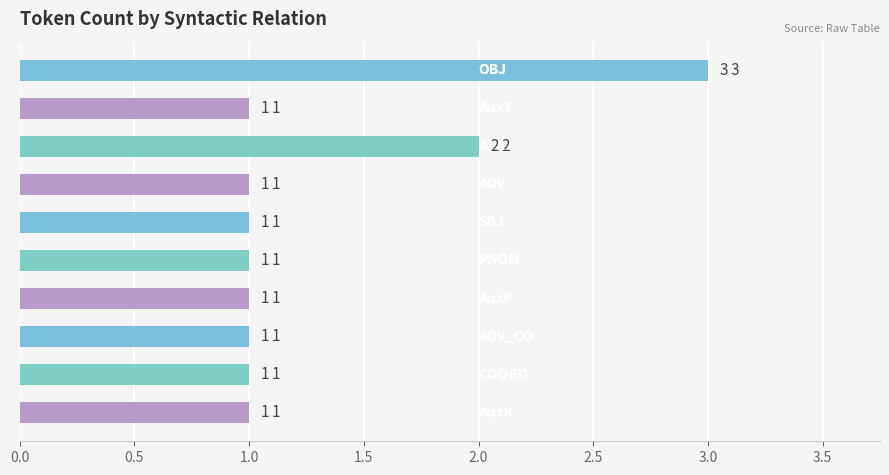

How many series are shown in this chart?

1